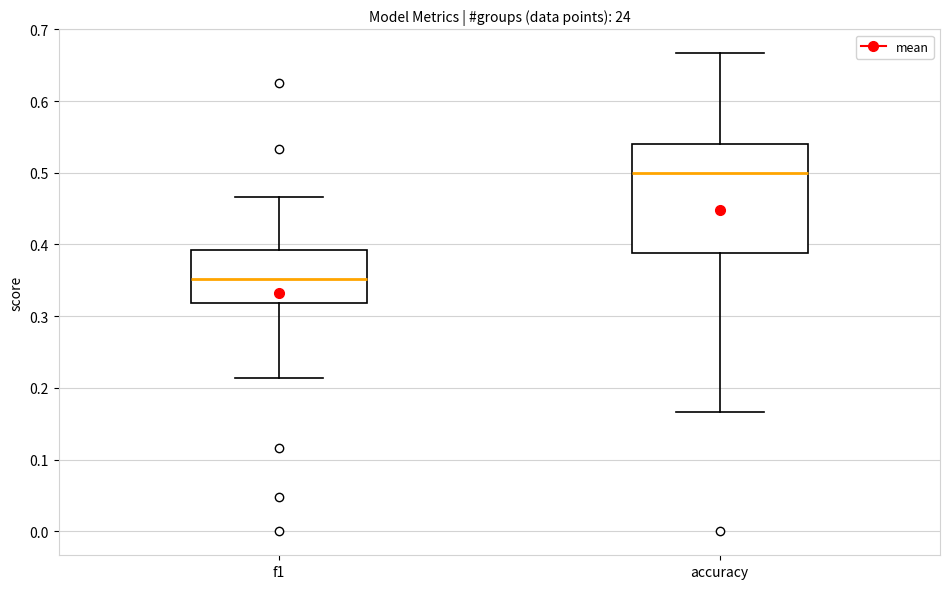

Which box is the tallest, from its lower edge to its upper edge?

accuracy